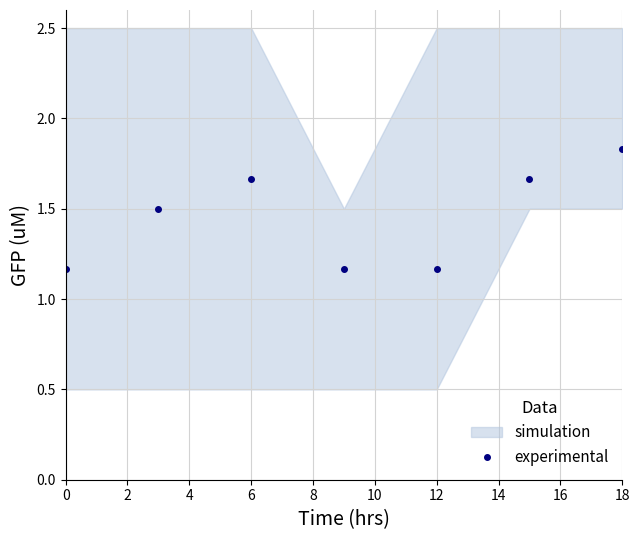

The experimental series shows 0.4 at 0. True or false?

False